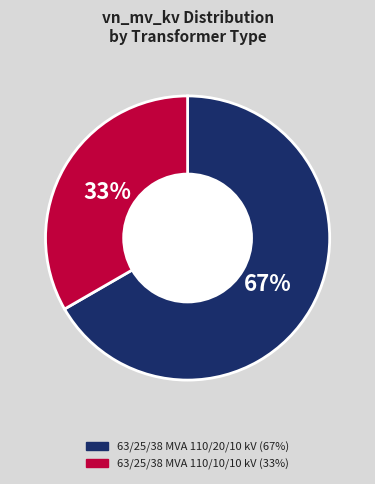

What percentage is the 63/25/38 MVA 110/20/10 kV slice, to the nearest percent?

67%